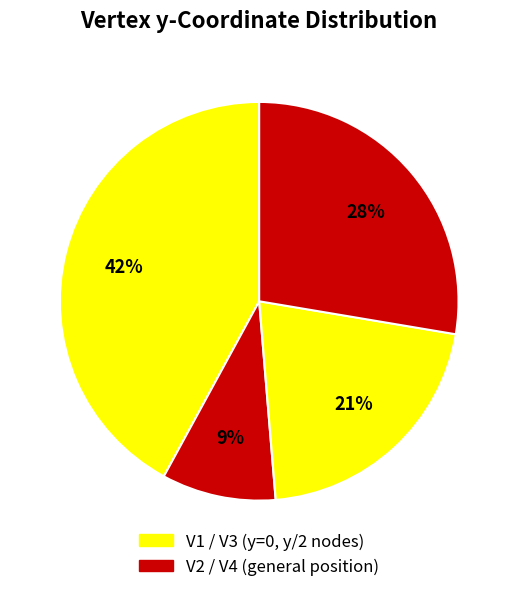

How many slices are in this pie chart?

4